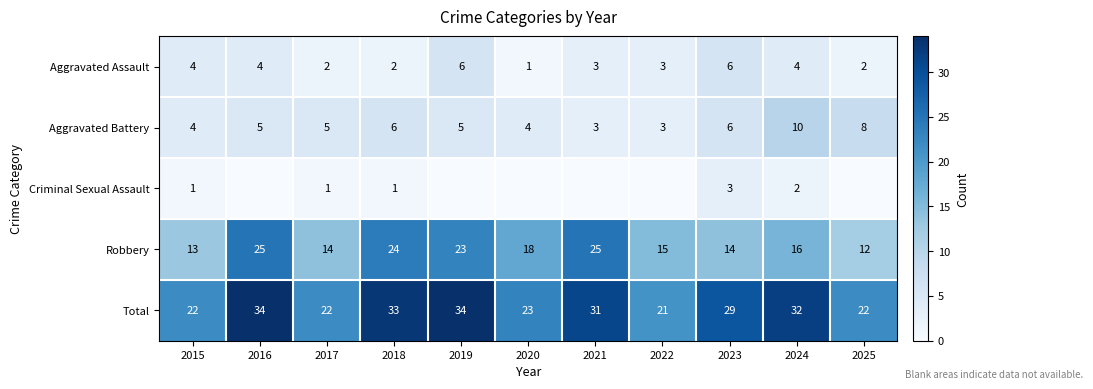

What is the difference between the highest and lowest values at 2017?

21